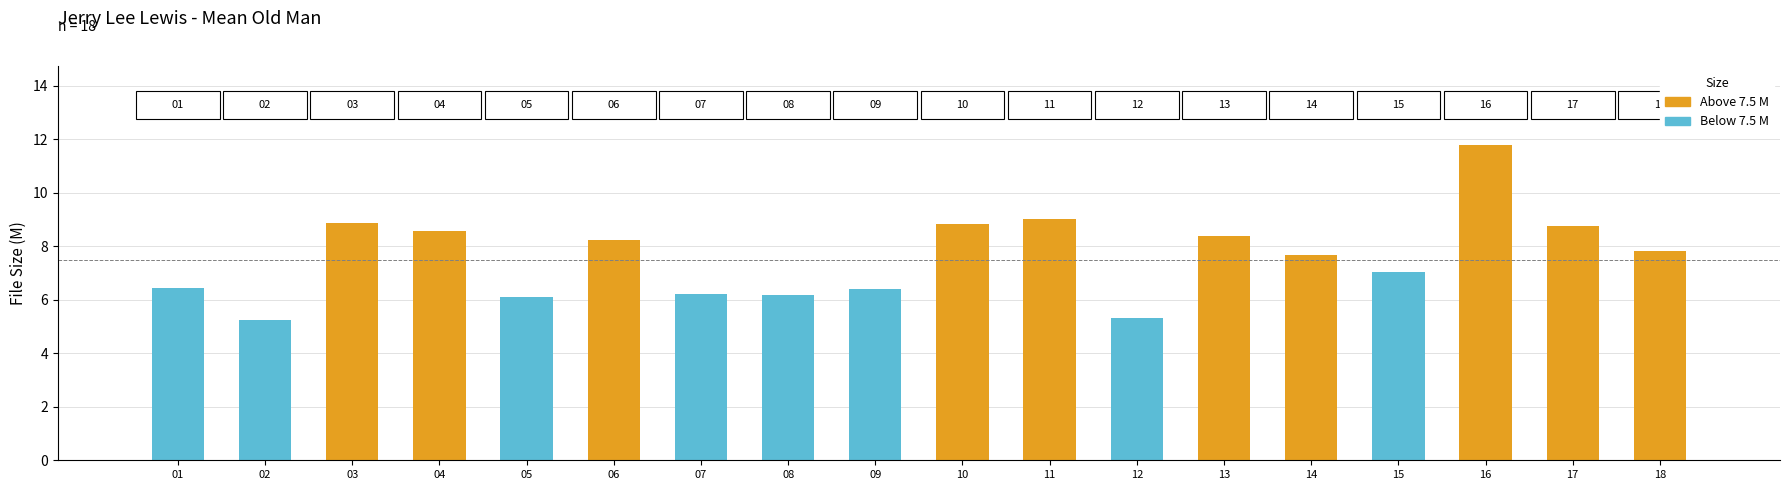

Is it true that the value at 10 is 8.8?

True